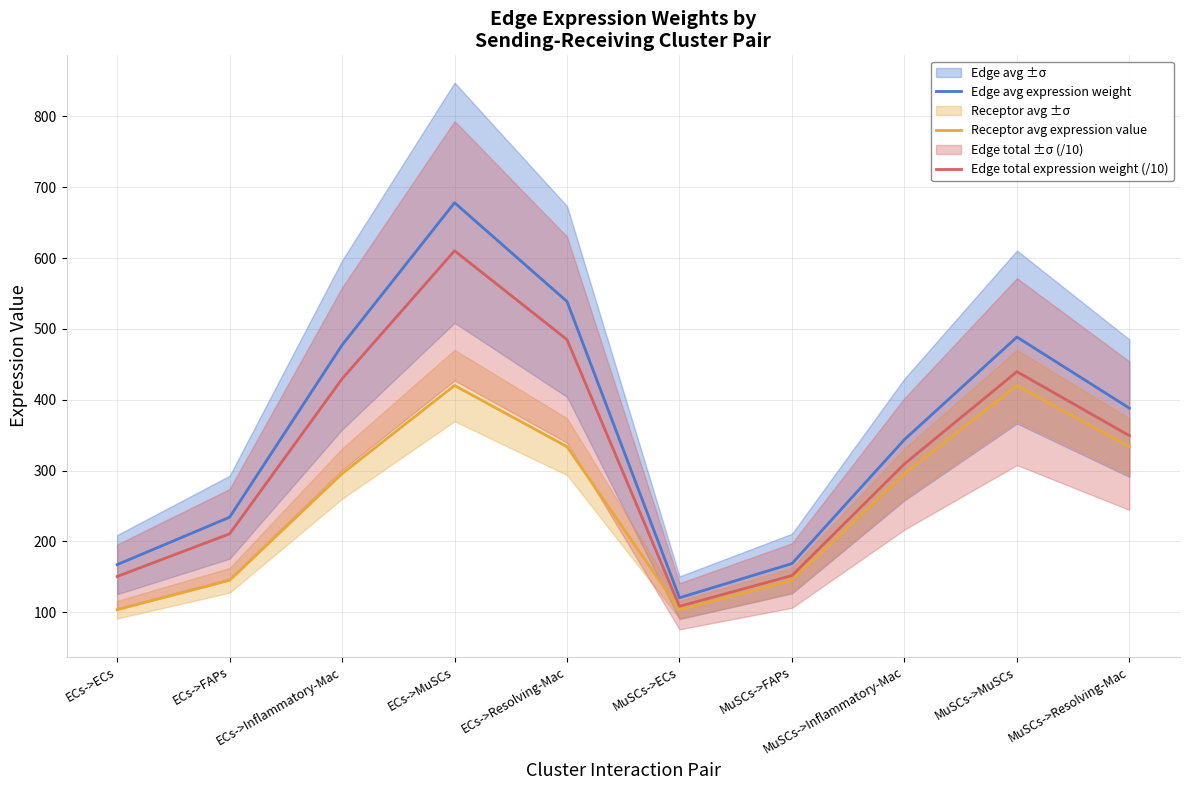

What is the greatest value displayed?

678.2